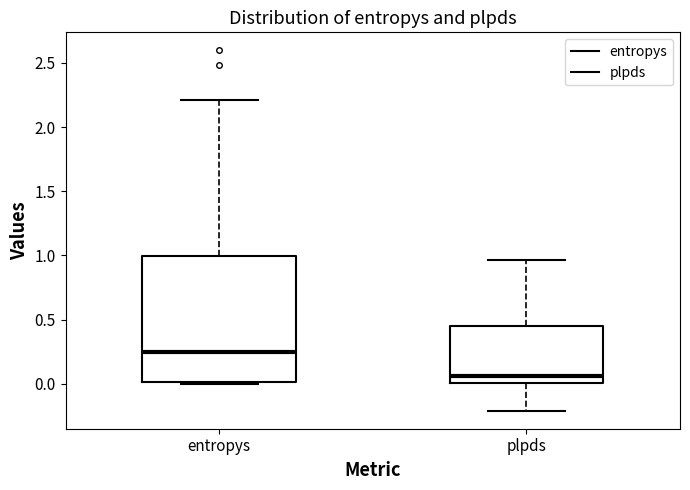

Which box's median line is the highest?

entropys